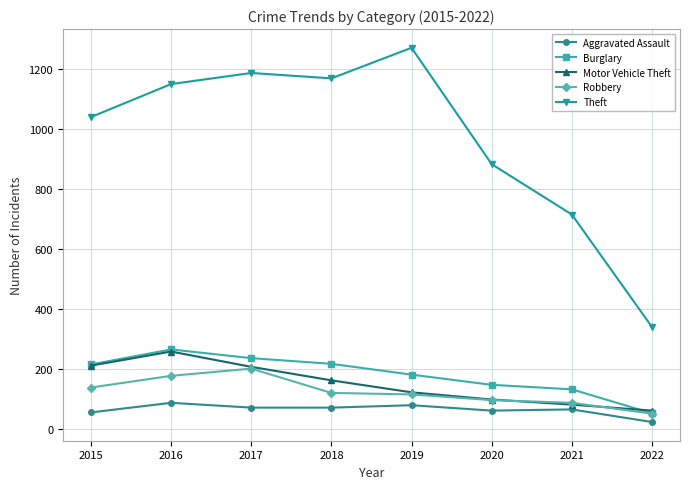

Where is the first local maximum for Theft?

2017